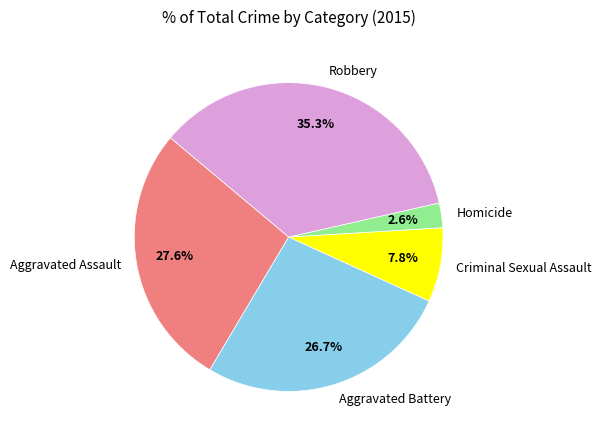

To the nearest percent, what is the difference between the Aggravated Assault and Homicide slice percentages?

25%